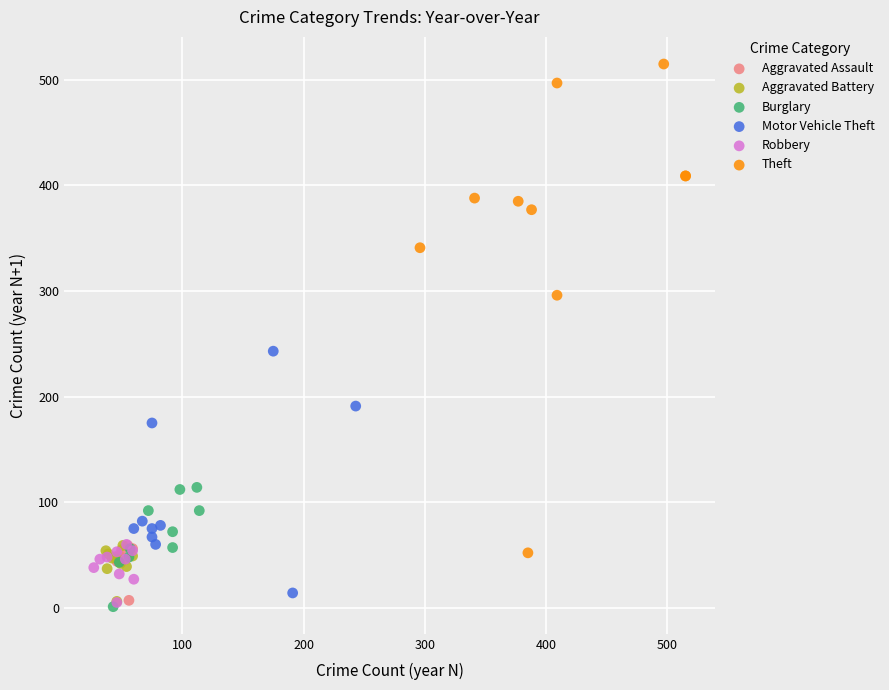

Which series contains the highest Y value?

Theft